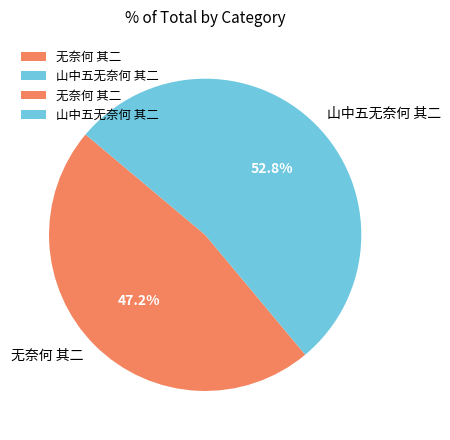

Between 无奈何 其二 and 山中五无奈何 其二, which is larger?

山中五无奈何 其二